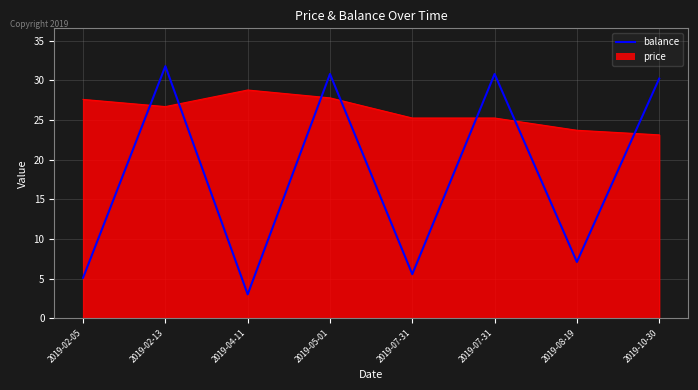

How many lines are shown in the chart?

2